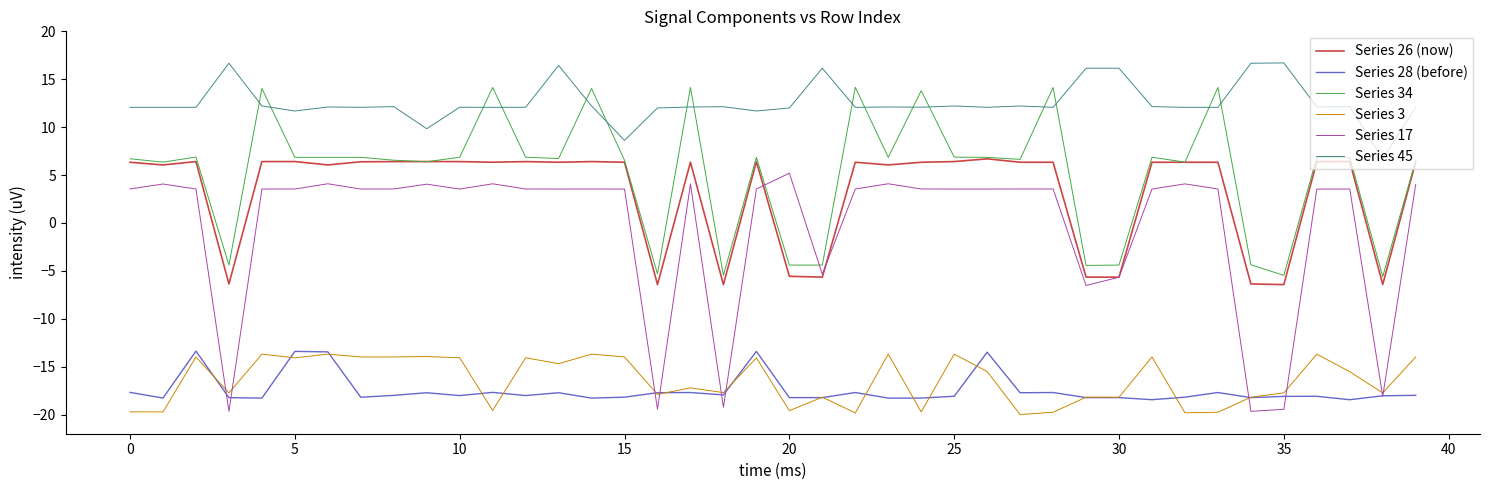

What are all the series names shown in the legend?

Series 26 (now), Series 28 (before), Series 34, Series 3, Series 17, Series 45